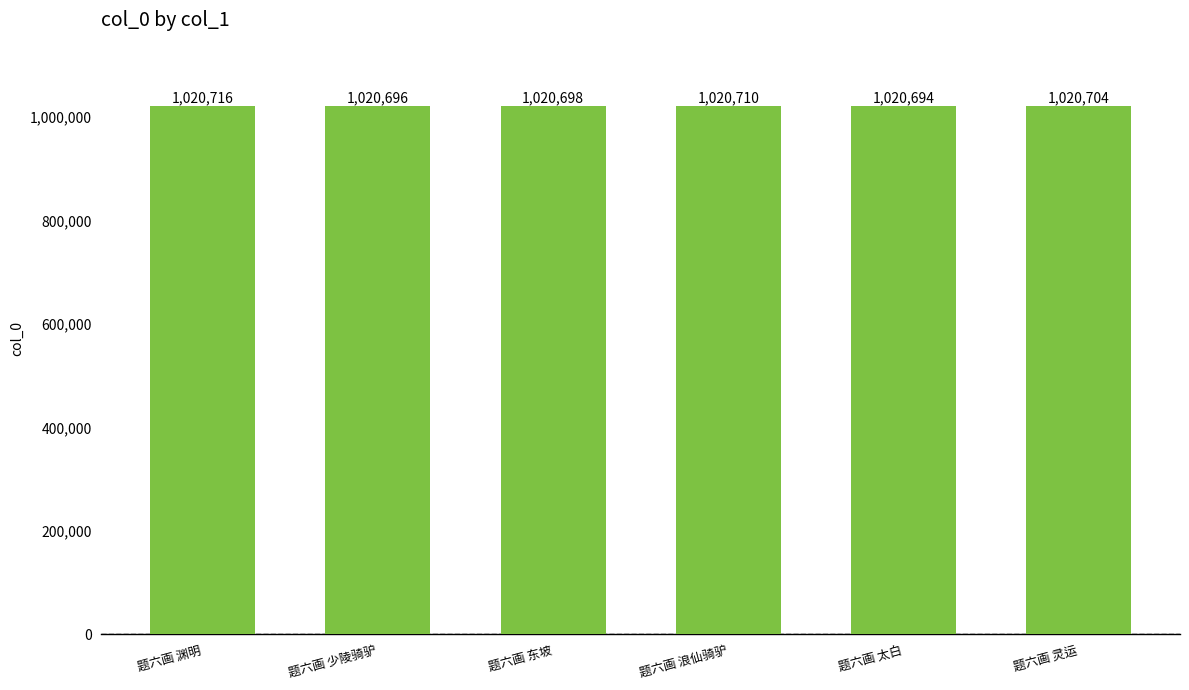

Read the value at 题六画 渊明, to the nearest 10.

1020720